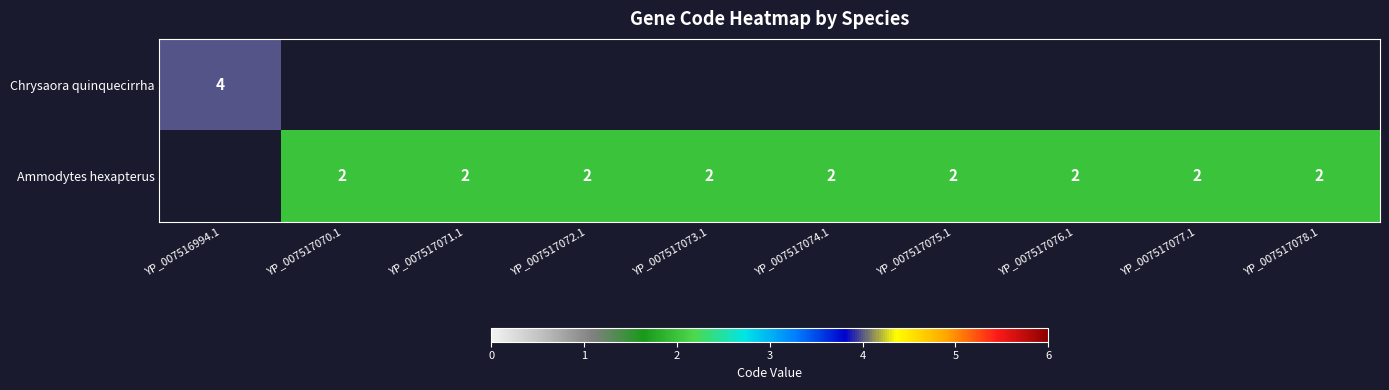

The Ammodytes hexapterus series shows 2 at YP_007517073.1. True or false?

True